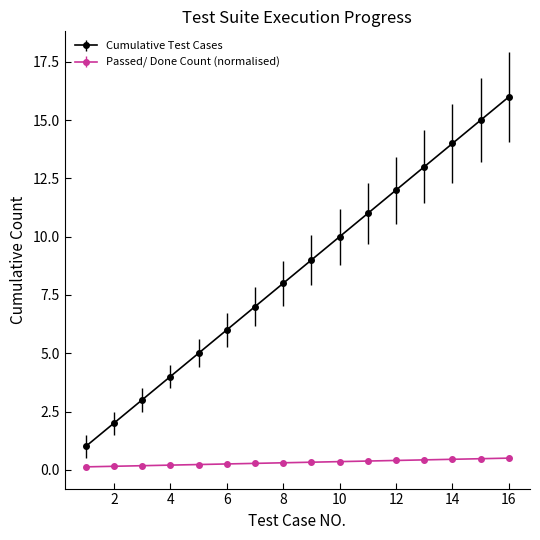

What is the value of the Cumulative Test Cases point at the 5th from the left?

5.0